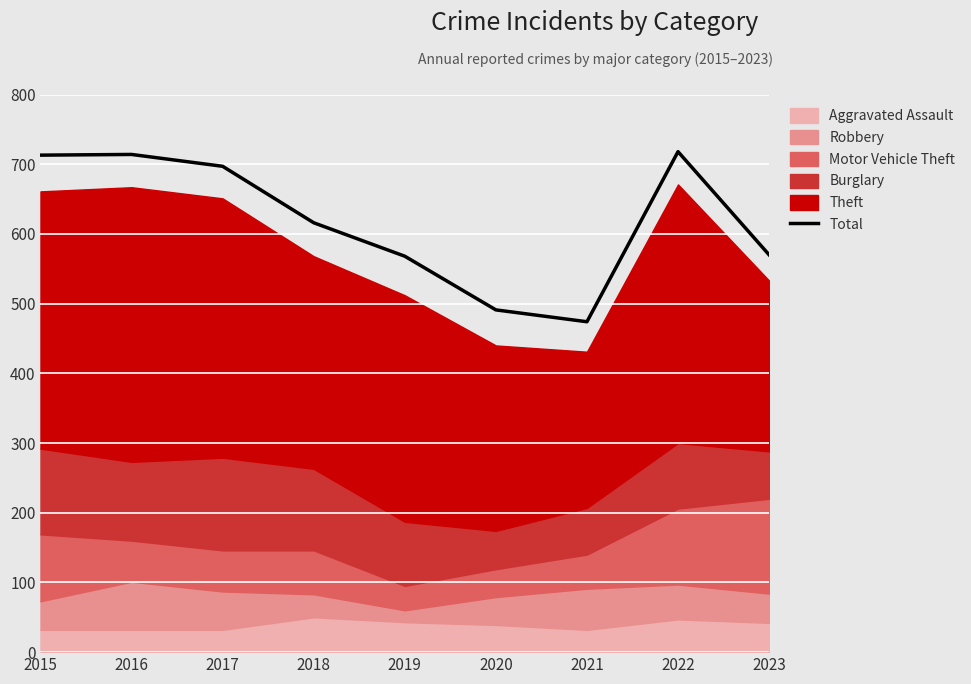

True or false: the data shows 616 at 2018.

True